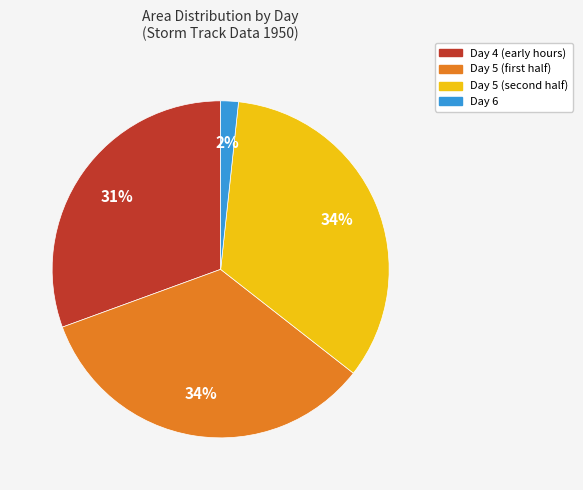

Does any single category account for the majority?

No